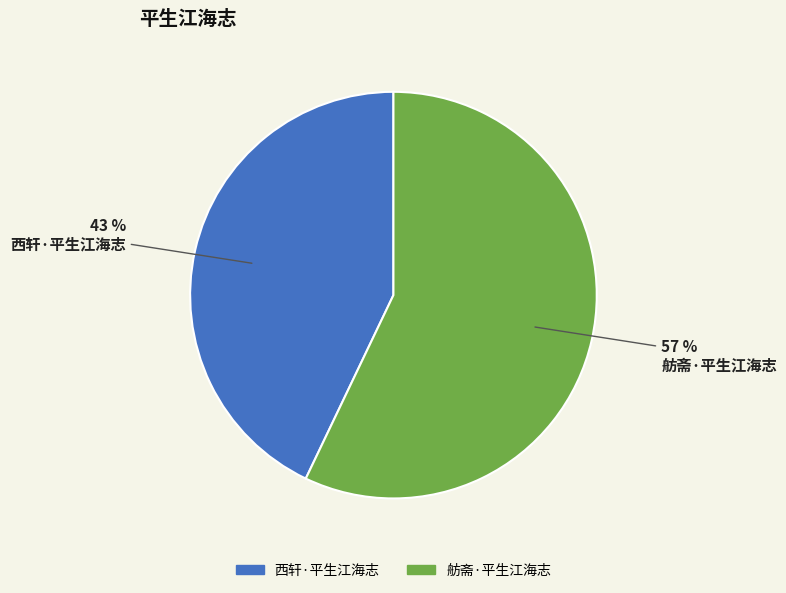

Is the sum of 舫斋·平生江海志 and 西轩·平生江海志 greater than half?

Yes